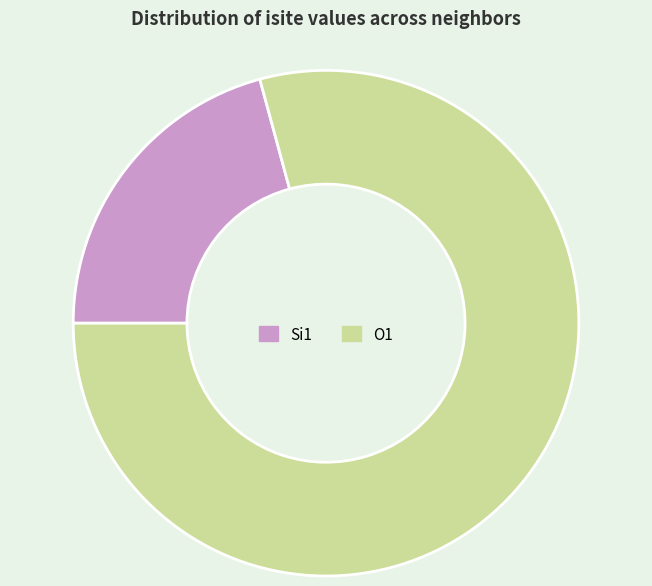

Which slice is the smallest?

Si1